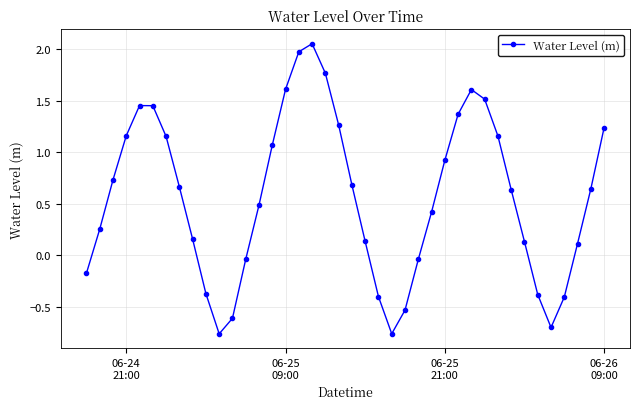

What is the difference between the second highest and minimum values?

2.7